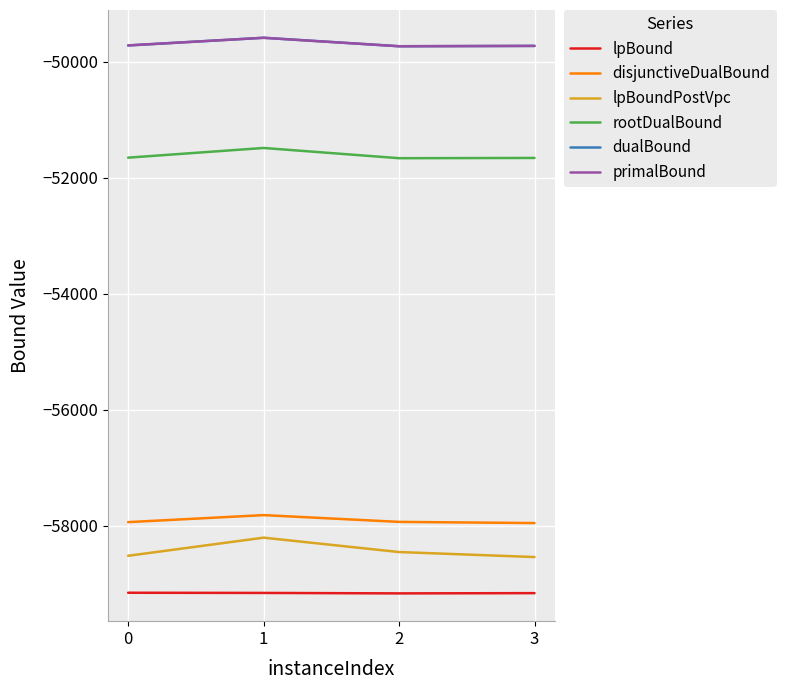

Is it true that rootDualBound equals -82336.2 at 0?

False